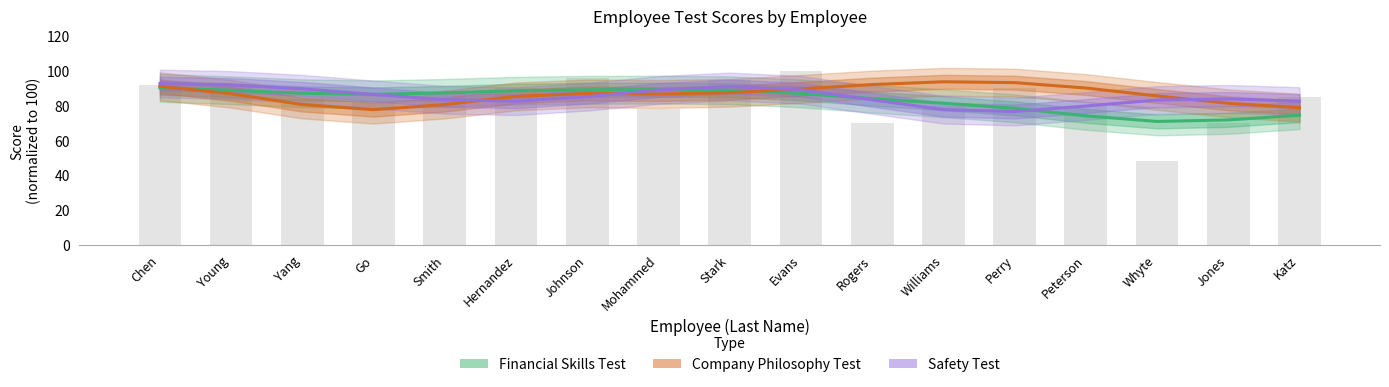

What is the difference between the maximum and second lowest values in the Company Philosophy Test series?

14.9